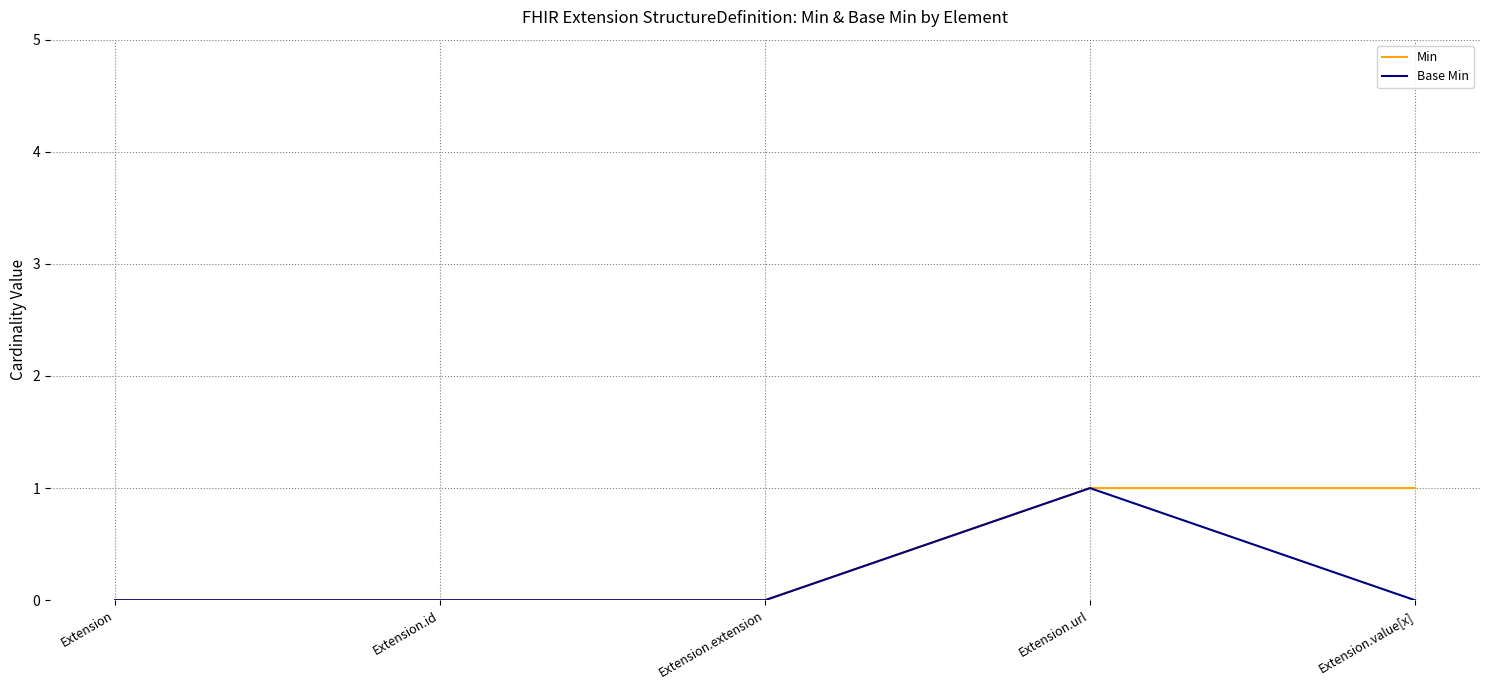

Is it true that Min equals 0 at Extension?

True